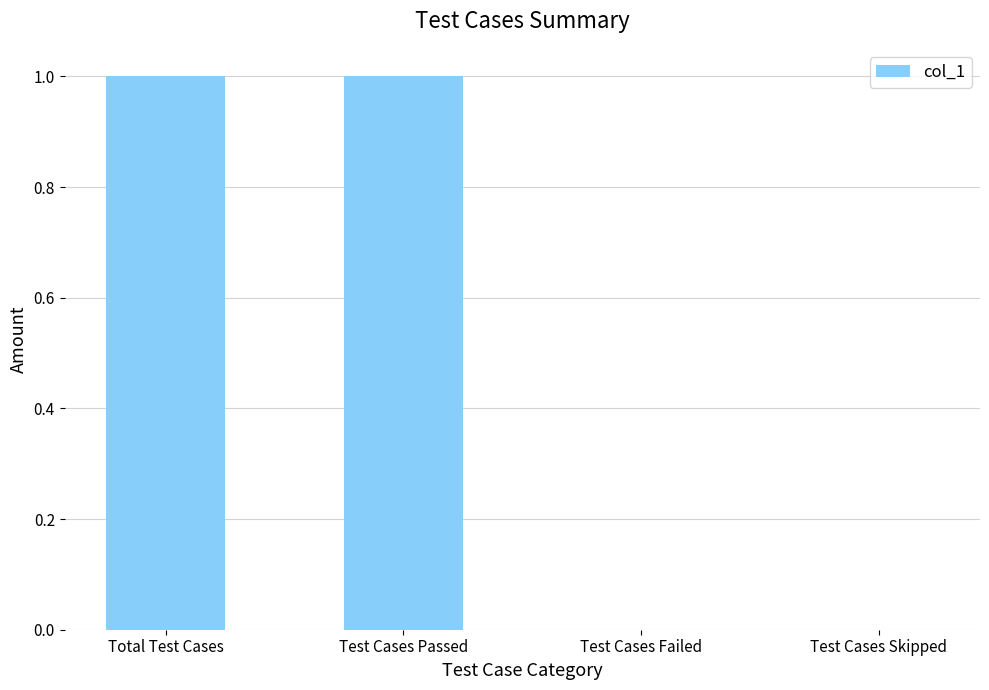

The chart shows a value of 2 at Total Test Cases. True or false?

False